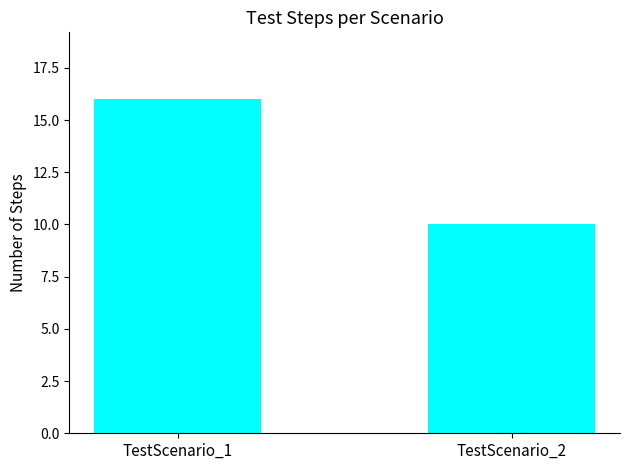

Does the chart contain any negative values?

No